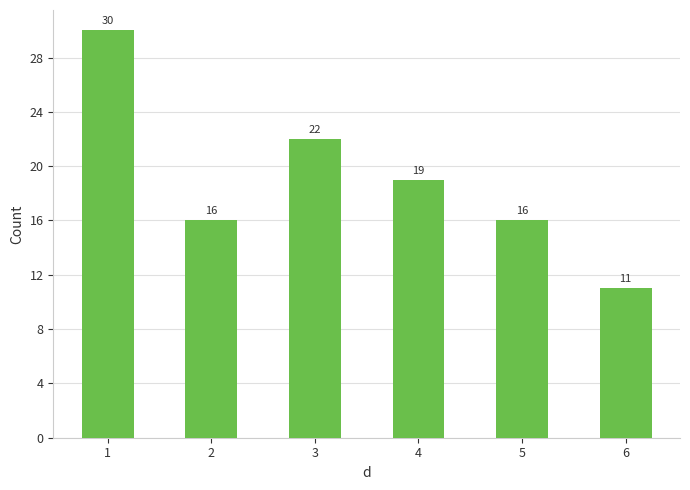

Reading left to right, extract all data points from this chart.

1=30	2=16	3=22	4=19	5=16	6=11